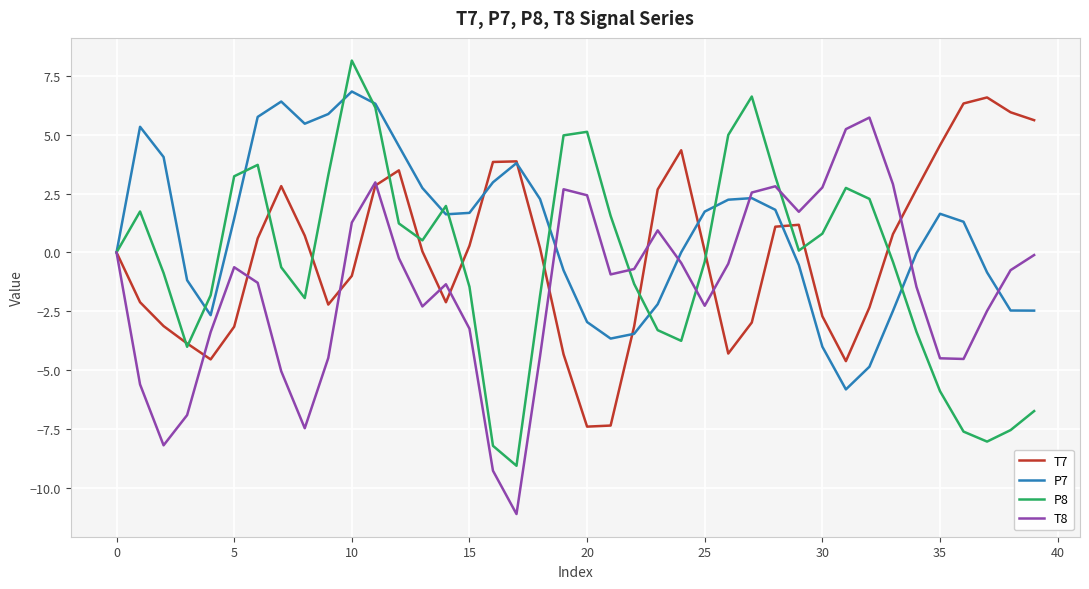

Which series has the largest total across all categories?

P7